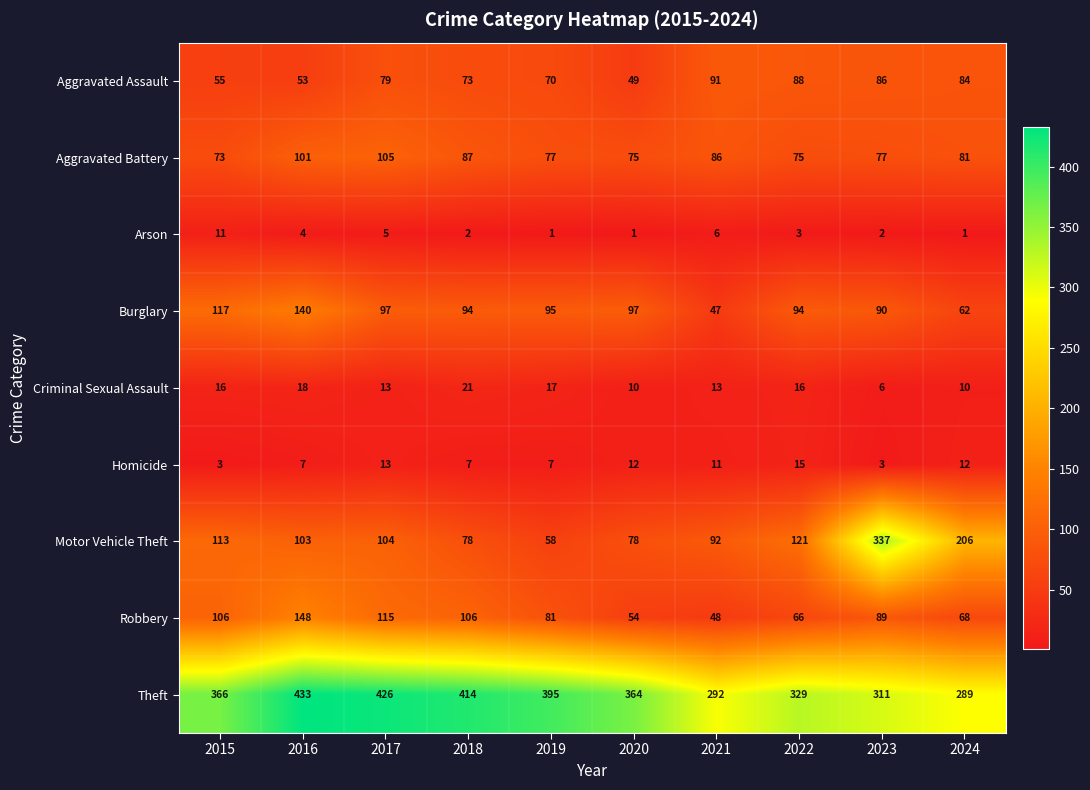

What is the sum of all Arson values?

36